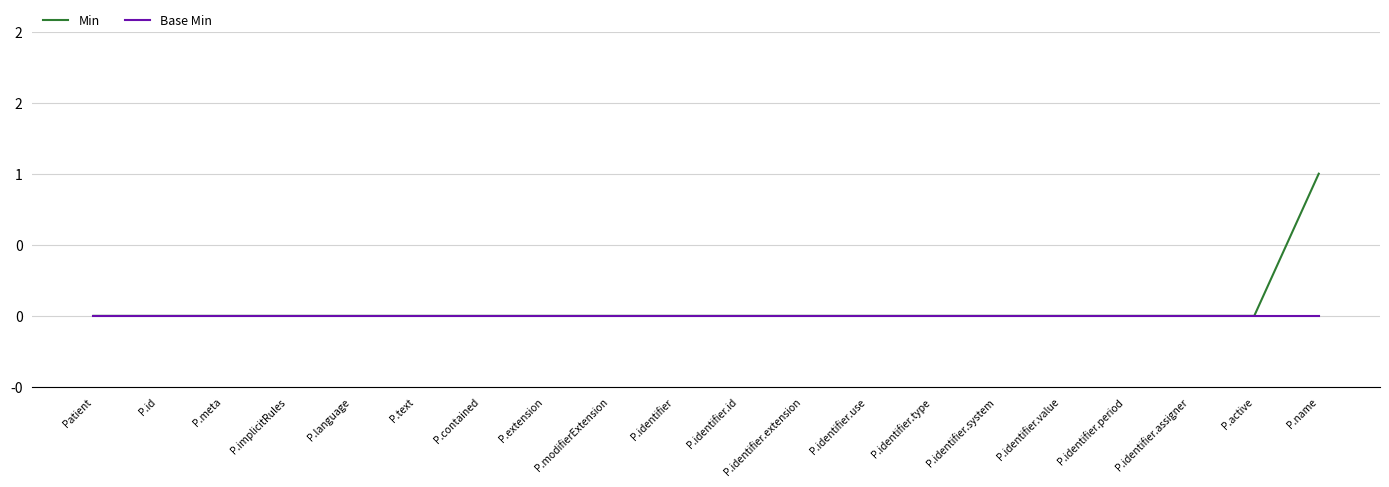

At which category is the sum across all series the highest?

P.name